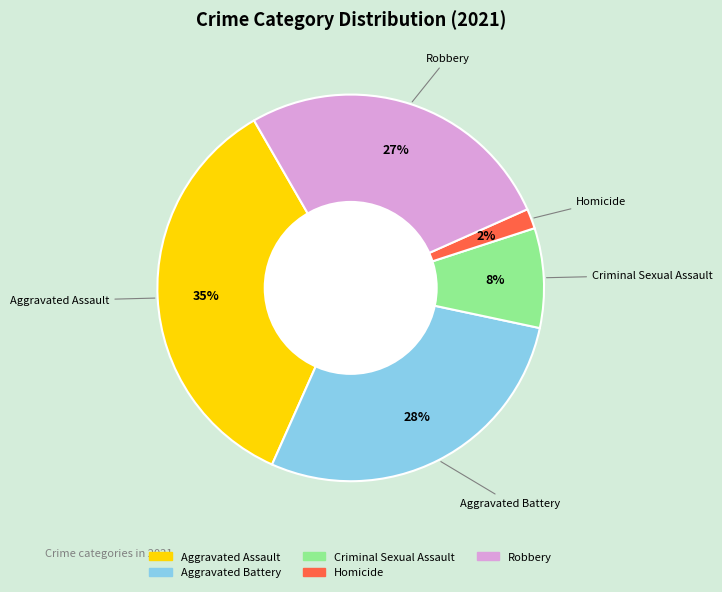

Combined, do Criminal Sexual Assault and Robbery account for over 50%?

No